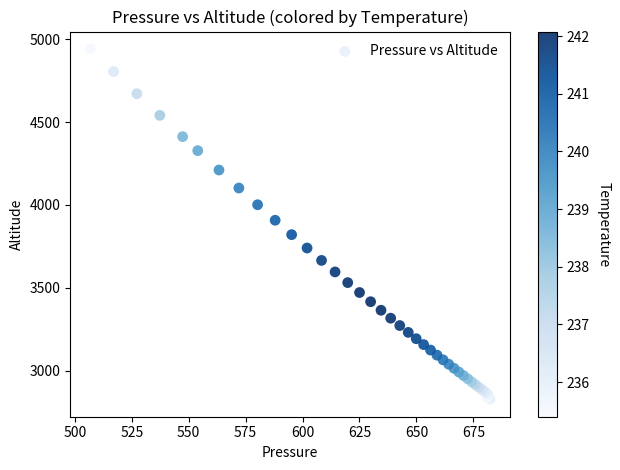

What Y value in the scatter plot is closest to 3883?

3907.4